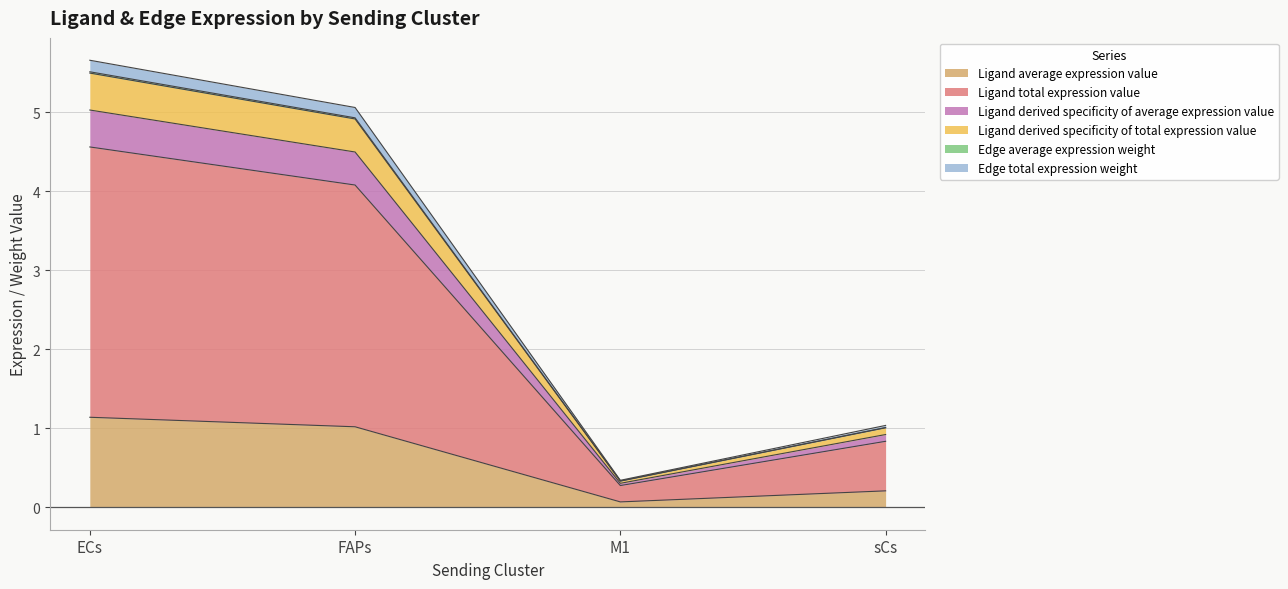

What are all the series names shown in the legend?

Ligand average expression value, Ligand total expression value, Ligand derived specificity of average expression value, Ligand derived specificity of total expression value, Edge average expression weight, Edge total expression weight